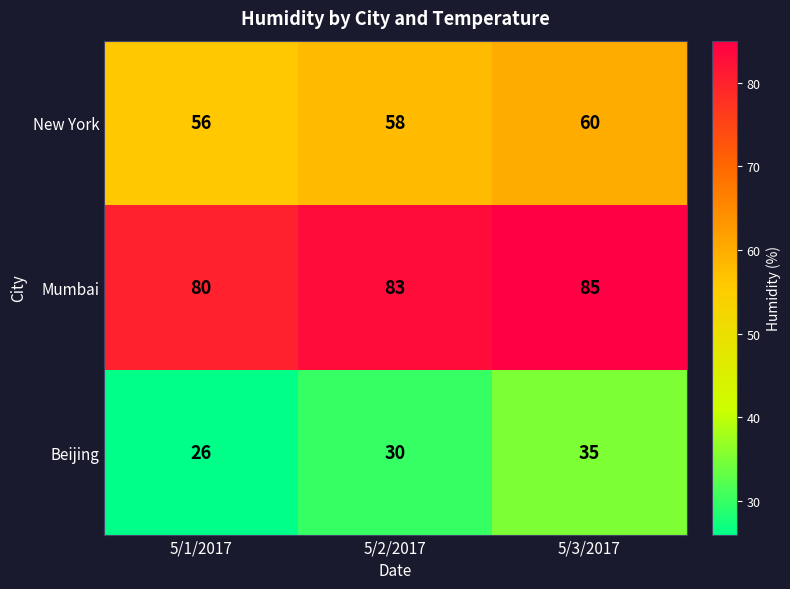

How many series are shown in this chart?

3